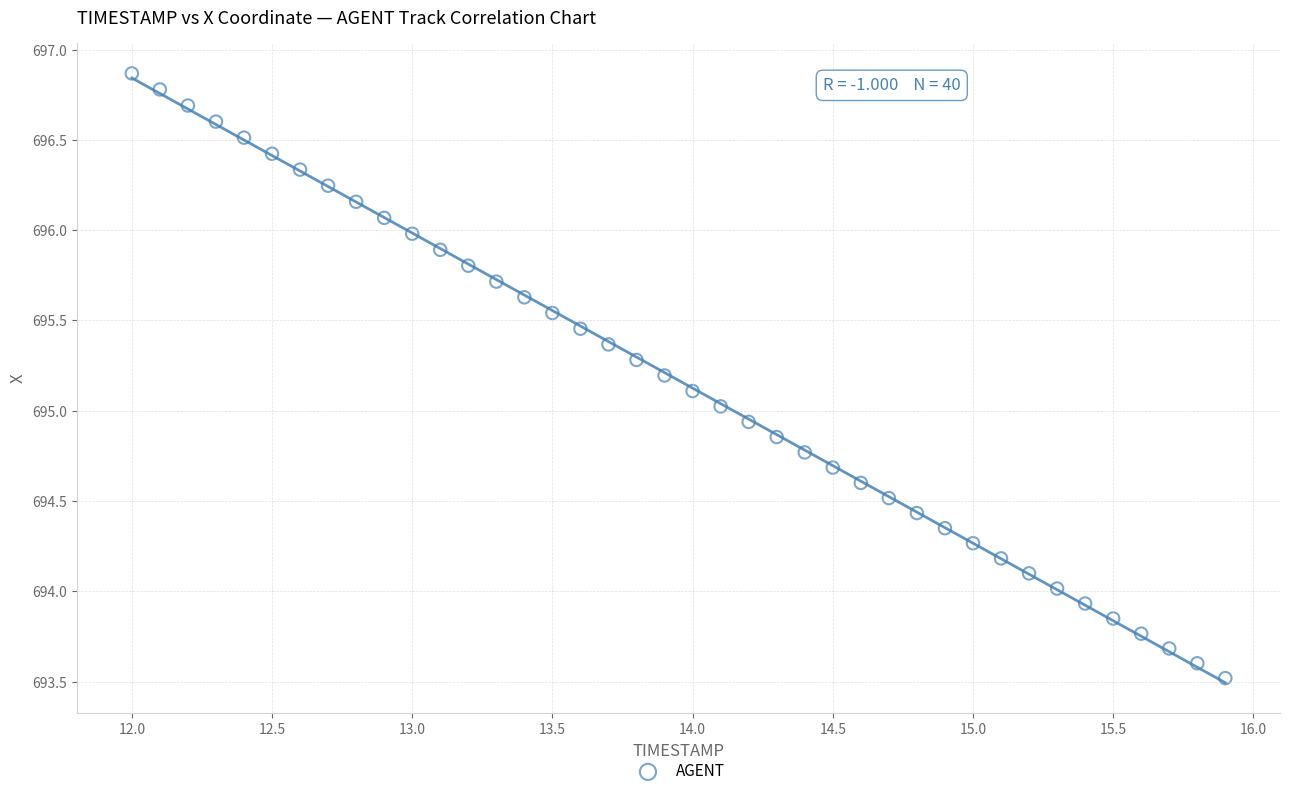

What is the range of X values (max minus min)?

3.9